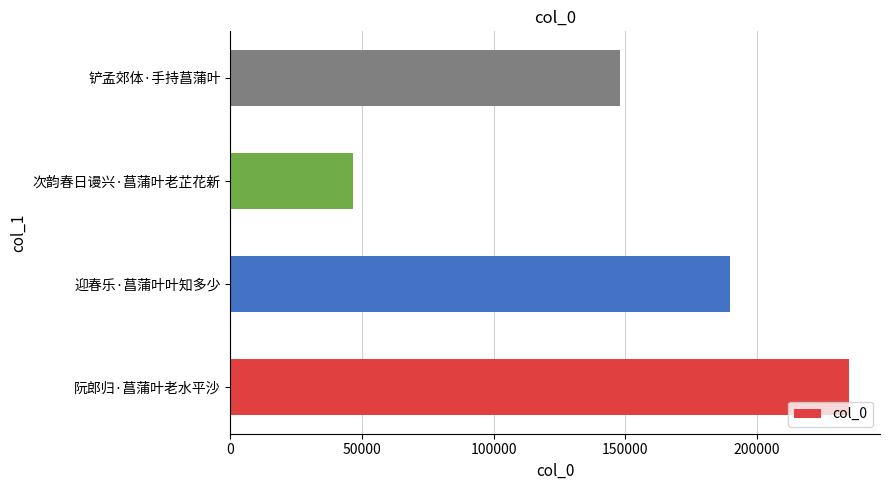

Count the values in the range 148160 to 235063.

3